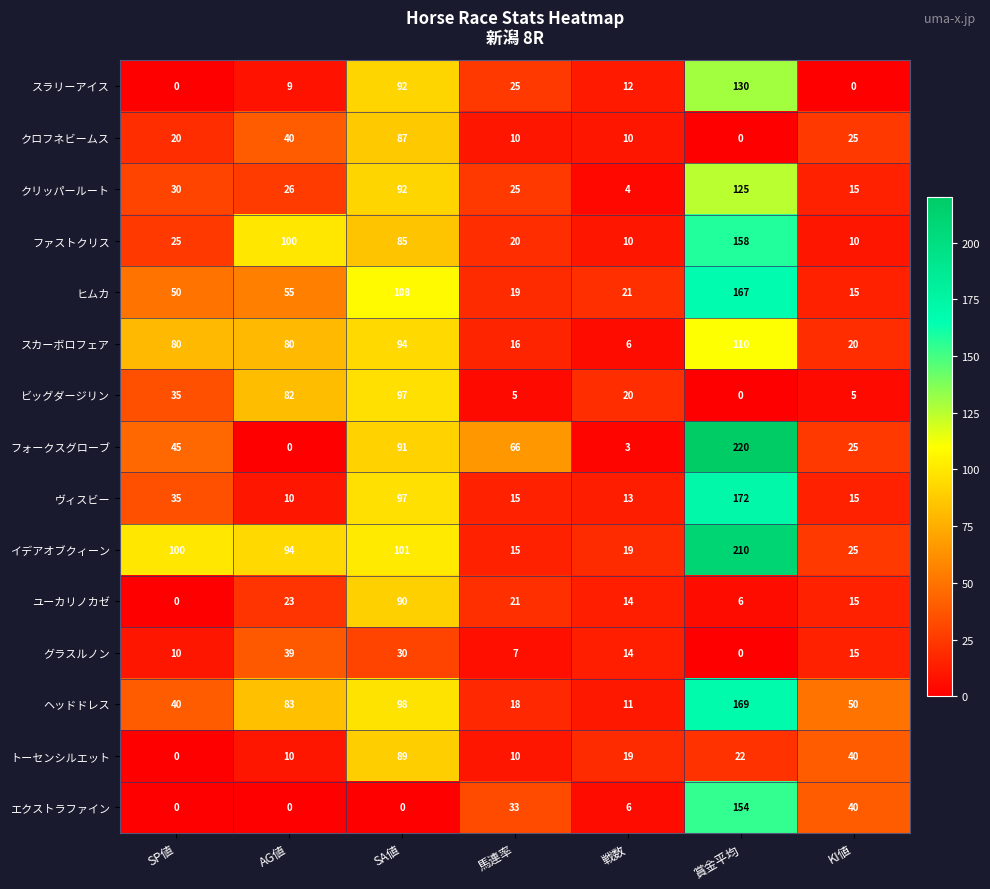

What is the difference between the highest and lowest values at 戦数?

18